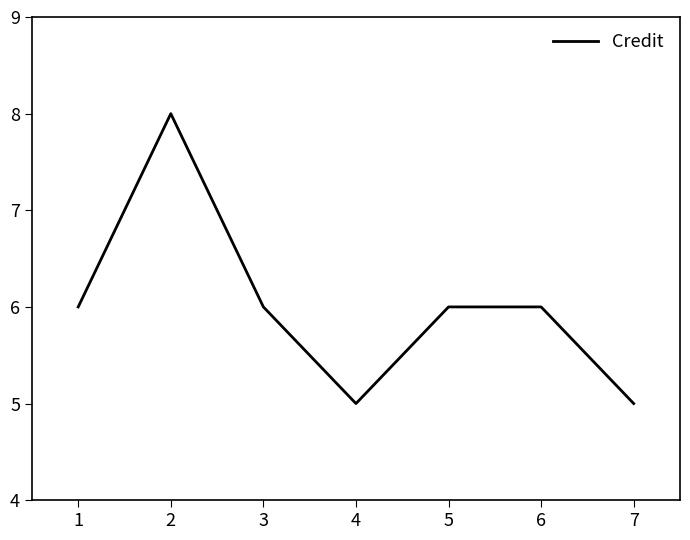

What is the smallest value displayed?

5